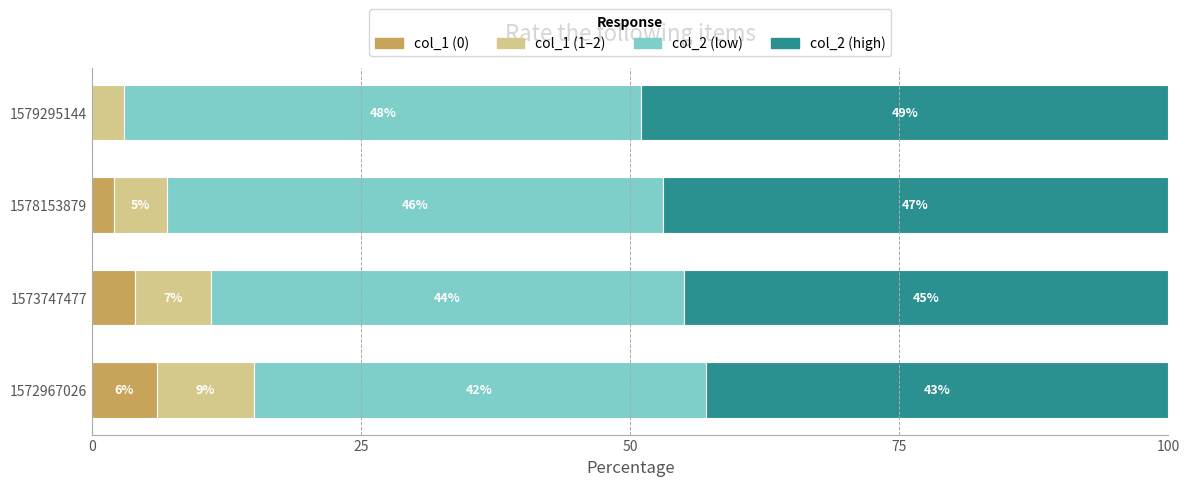

What is the total value across all series at 1578153879?

100